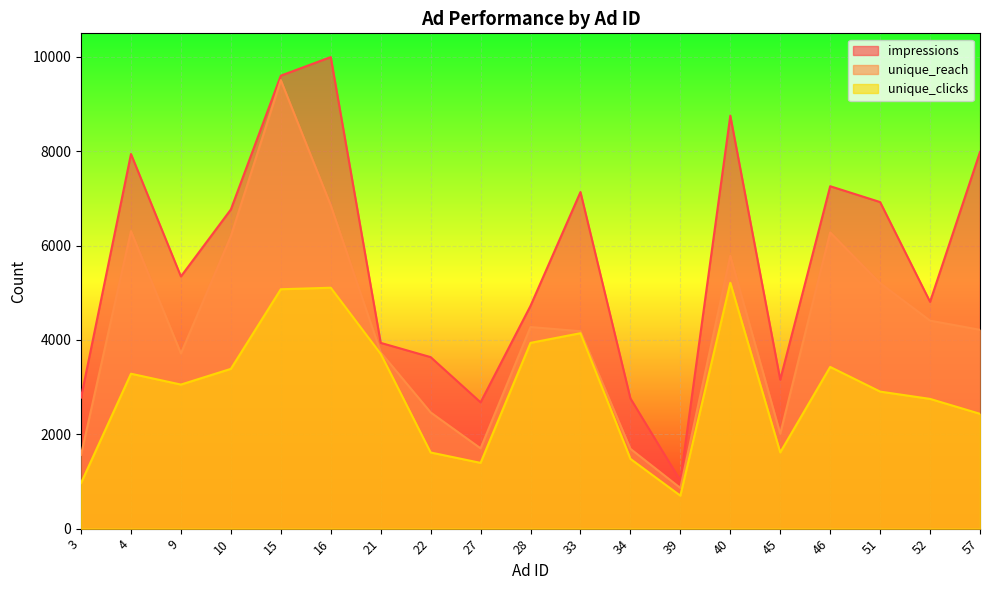

Is it true that impressions equals 11097 at 33?

False